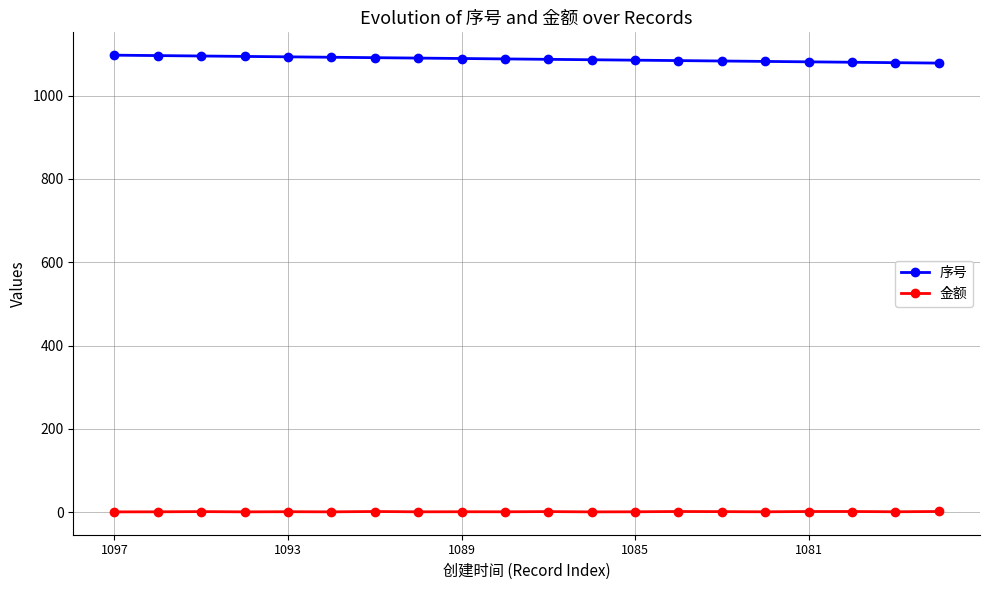

Is this an area chart (filled region under the line)?

No